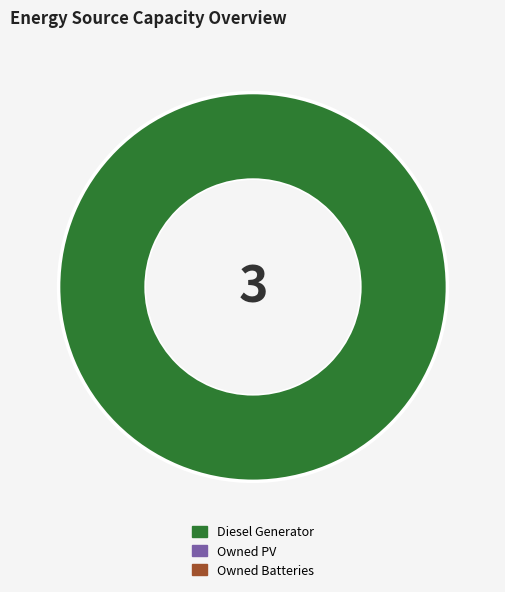

Is there a majority slice in this chart?

Yes